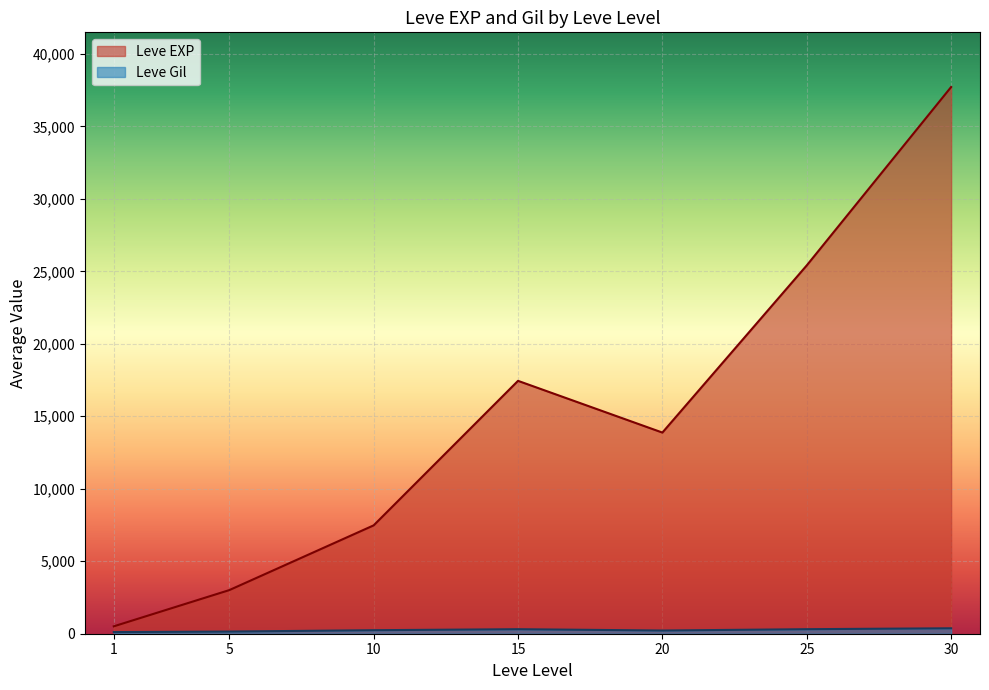

Which series has the largest total across all categories?

Leve EXP